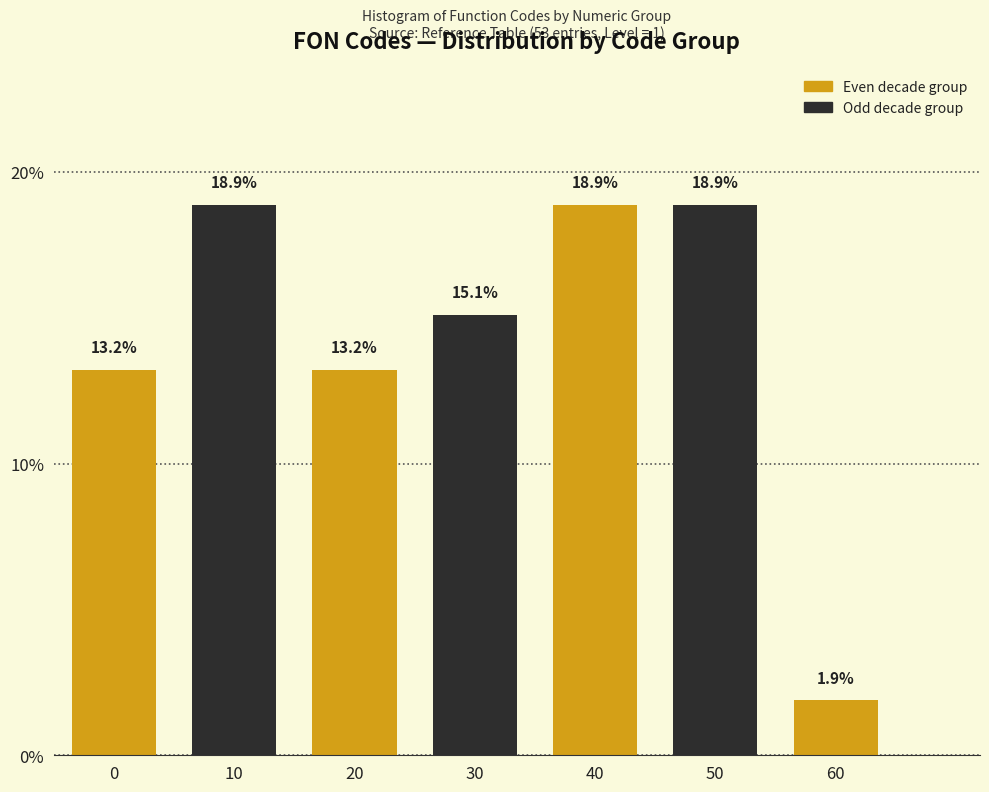

Reading left to right, list all the values displayed in this chart.

13.2	18.9	13.2	15.1	18.9	18.9	1.9